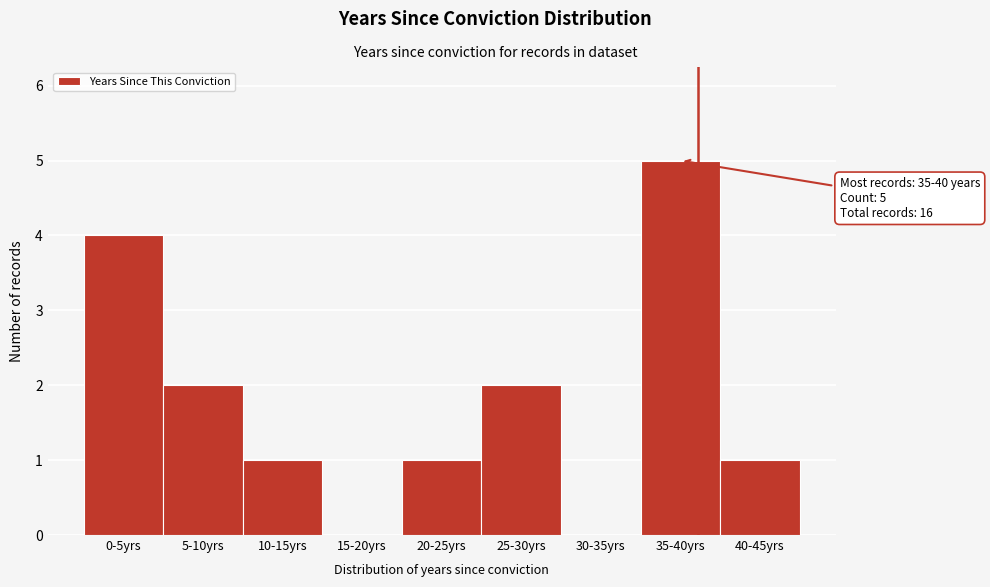

Reading left to right, extract all data points from this chart.

0-5yrs=4	5-10yrs=2	10-15yrs=1	15-20yrs=0	20-25yrs=1	25-30yrs=2	30-35yrs=0	35-40yrs=5	40-45yrs=1